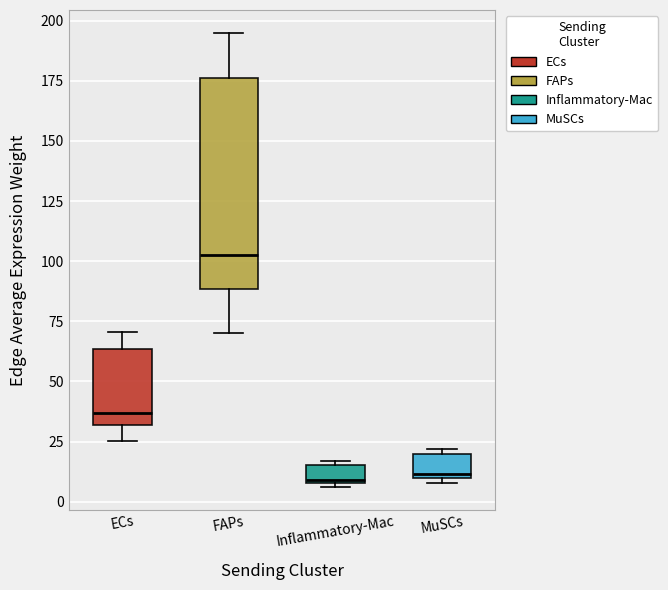

Reading left to right, transcribe this box plot: for each box, give where its median line is, the range the box spans, and where its two whiskers end, as read against the y-axis. The values are not printed on the chart, so give them approximately, as read against the axis.

ECs: median 35, box 30 to 65, whiskers 25 to 70
FAPs: median 100, box 90 to 175, whiskers 70 to 195
Inflammatory-Mac: median 10, box 10 to 15, whiskers 5 to 15 (just above the box's upper edge)
MuSCs: median 10 (just above the box's lower edge), box 10 to 20, whiskers 10 (just below the box's lower edge) to 20 (just above the box's upper edge)